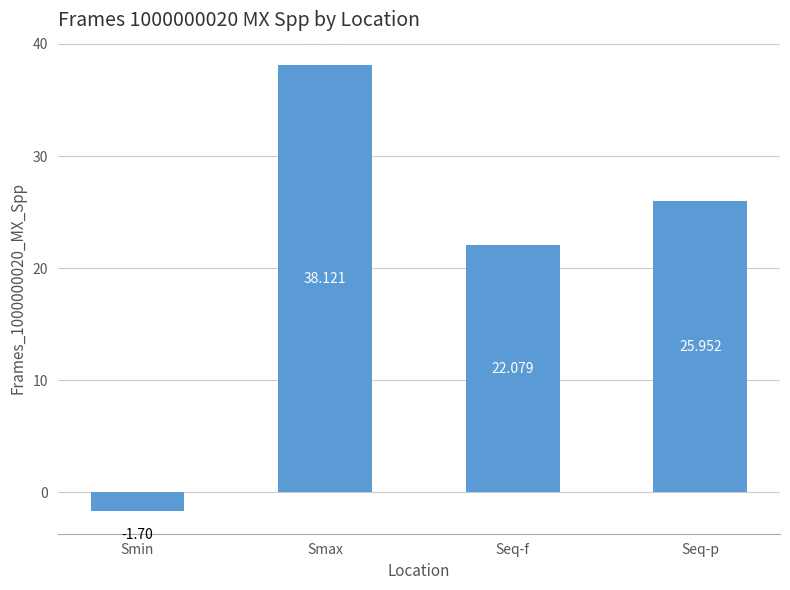

Are the bars horizontal?

No